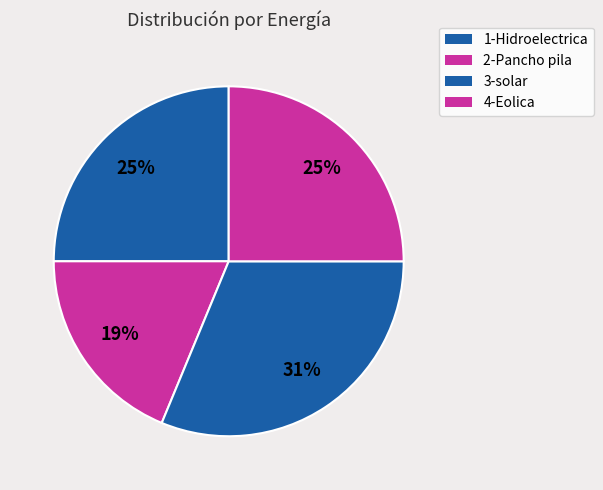

What is the smallest slice in the pie chart?

2-Pancho pila